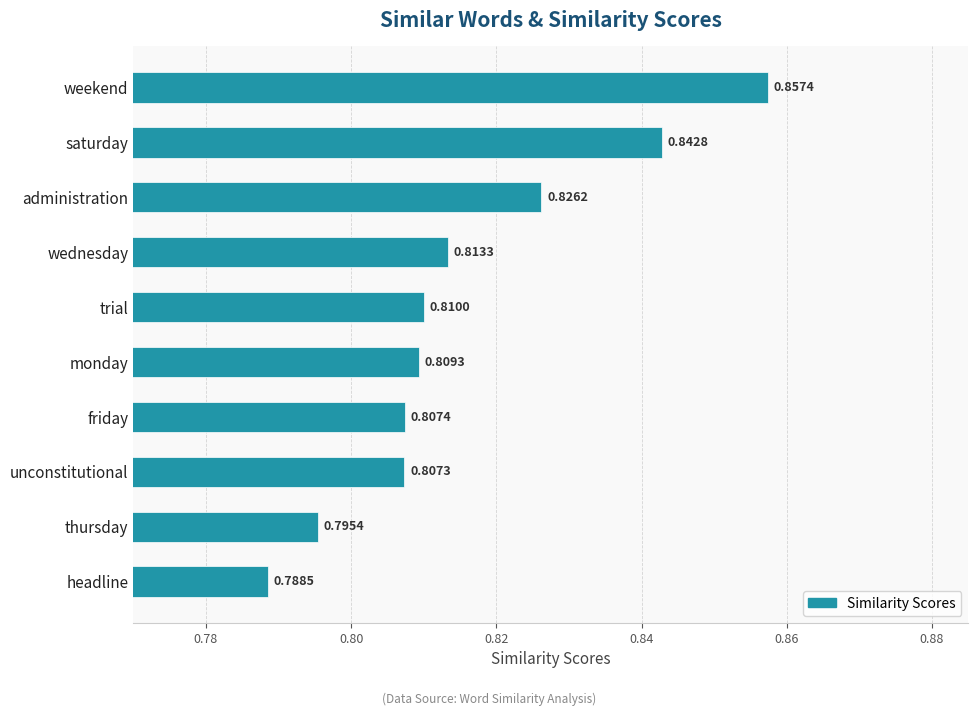

What is the sum of all values?

8.2